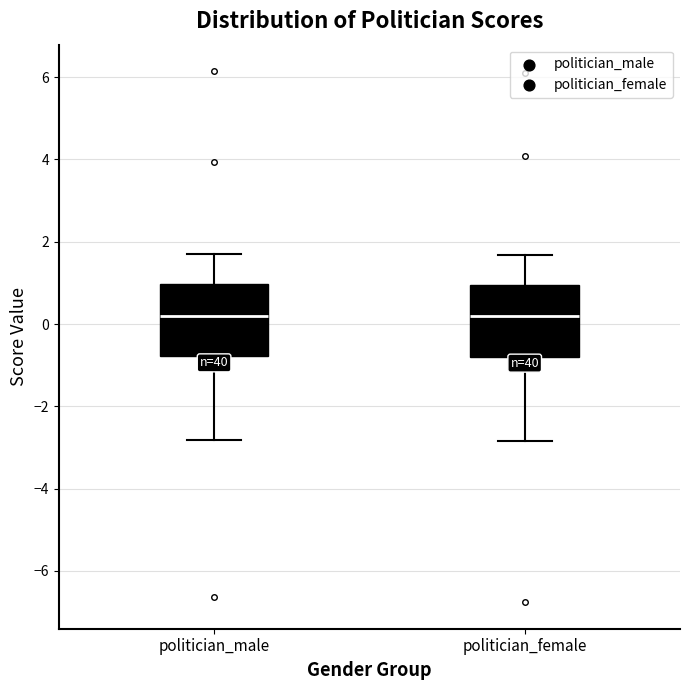

Reading left to right, transcribe this box plot: for each box, give where its median line is, the range the box spans, and where its two whiskers end, as read against the y-axis. The values are not printed on the chart, so give them approximately, as read against the axis.

politician_male: median 0.2, box -0.8 to 1.0, whiskers -2.8 to 1.6
politician_female: median 0.2, box -0.8 to 1.0, whiskers -2.8 to 1.6